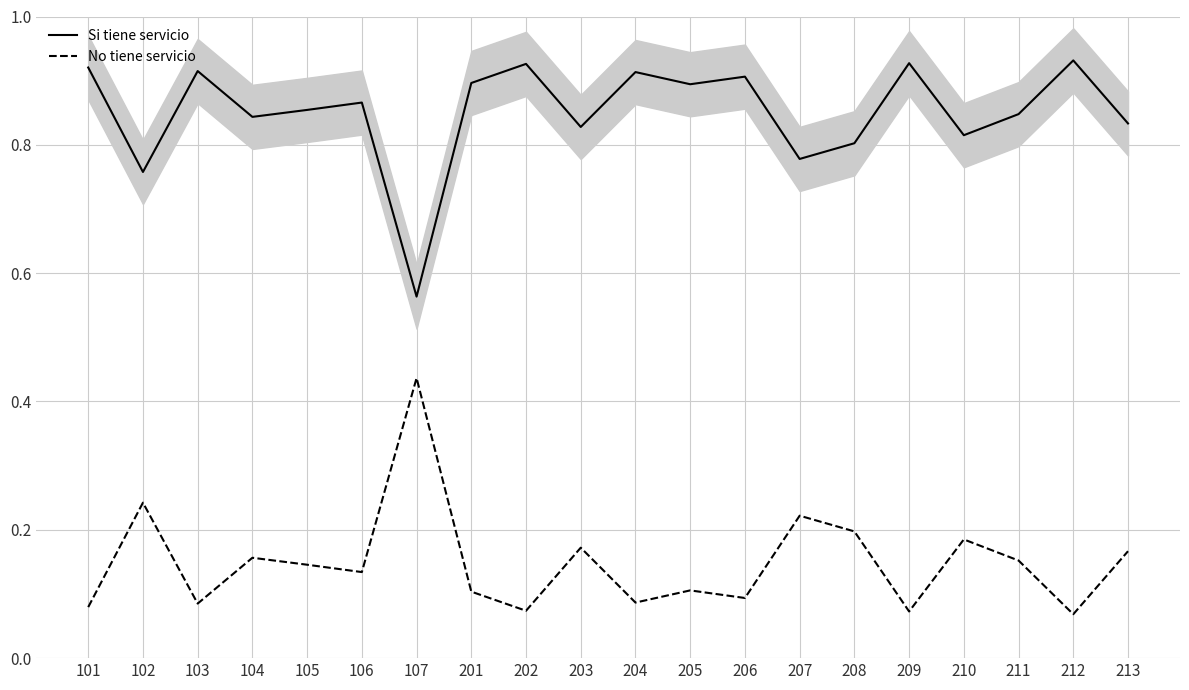

In Si tiene servicio, how many points are lower than both neighbors (excluding endpoints)?

7